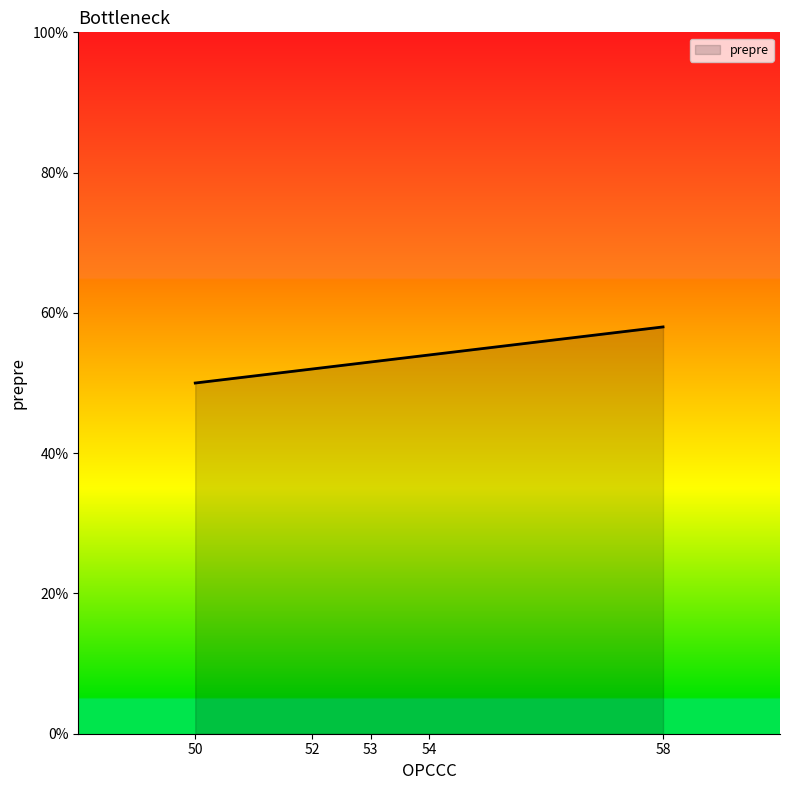

How many values are below 53?

2